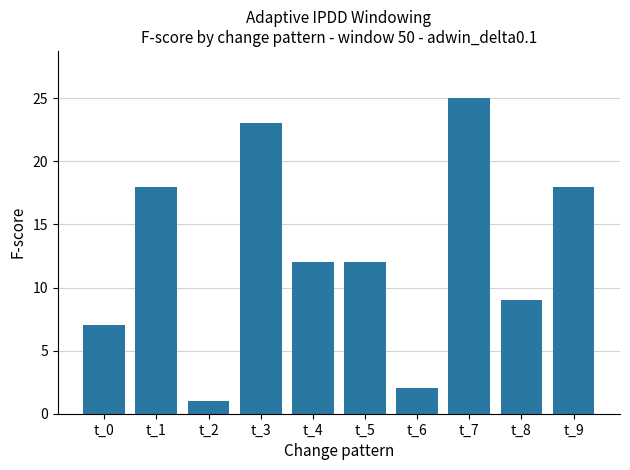

Which category has the lowest value across all series?

t_2